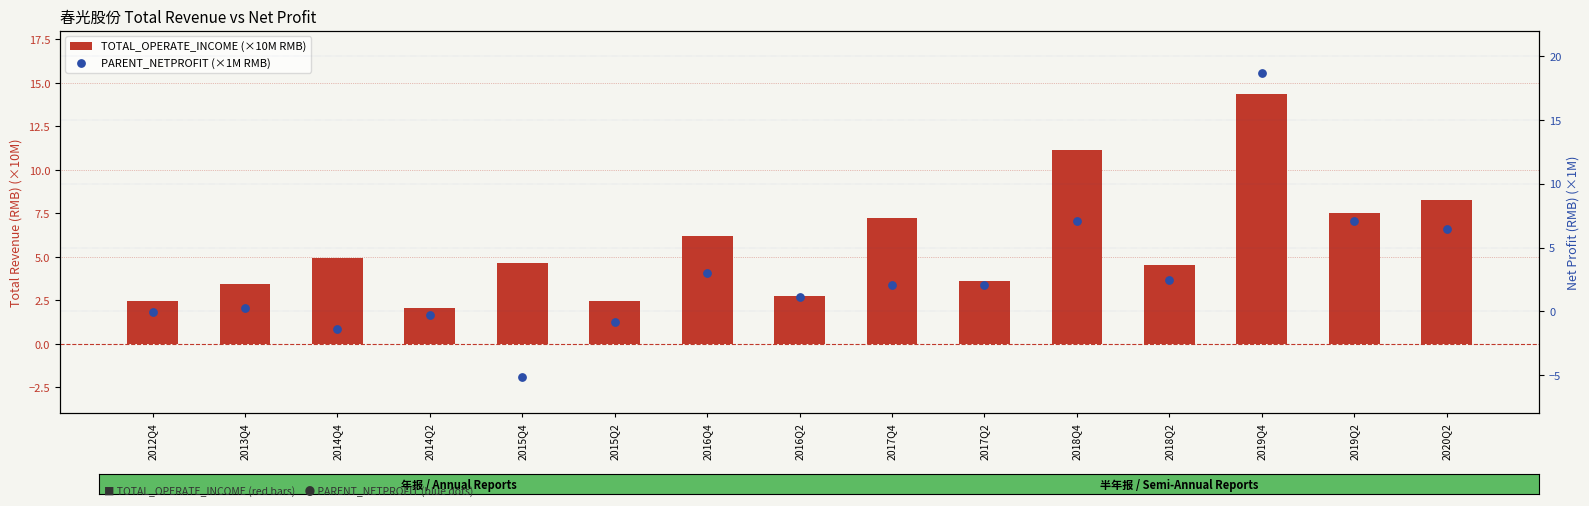

Which series has the largest Y range (max minus min)?

PARENT_NETPROFIT (×1M RMB)